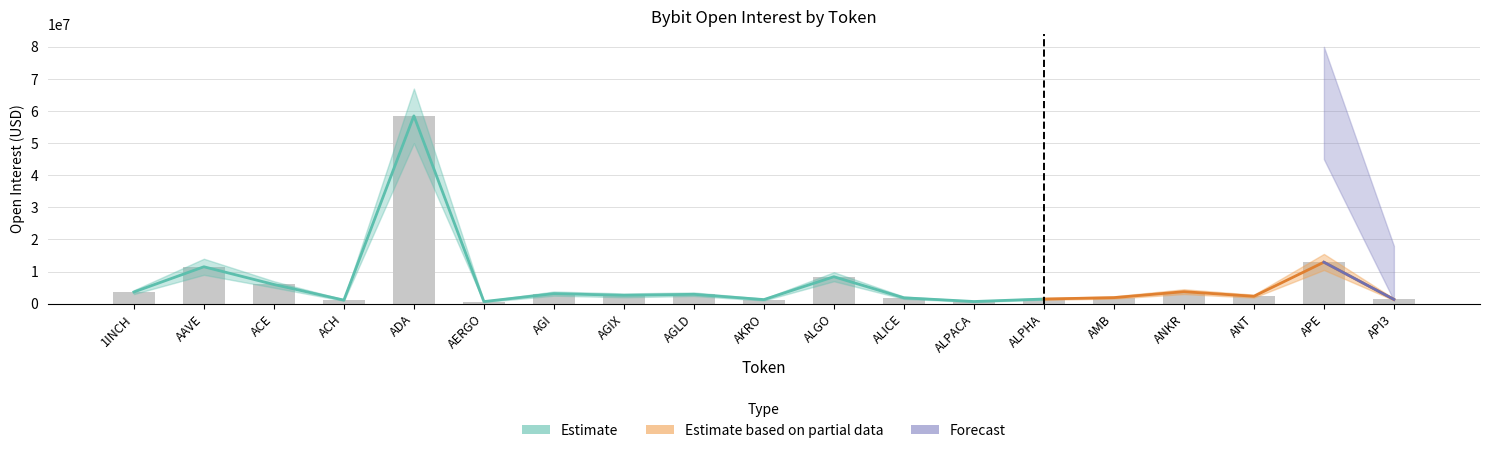

What is the change in value from ACE to ALPHA?

-4527349